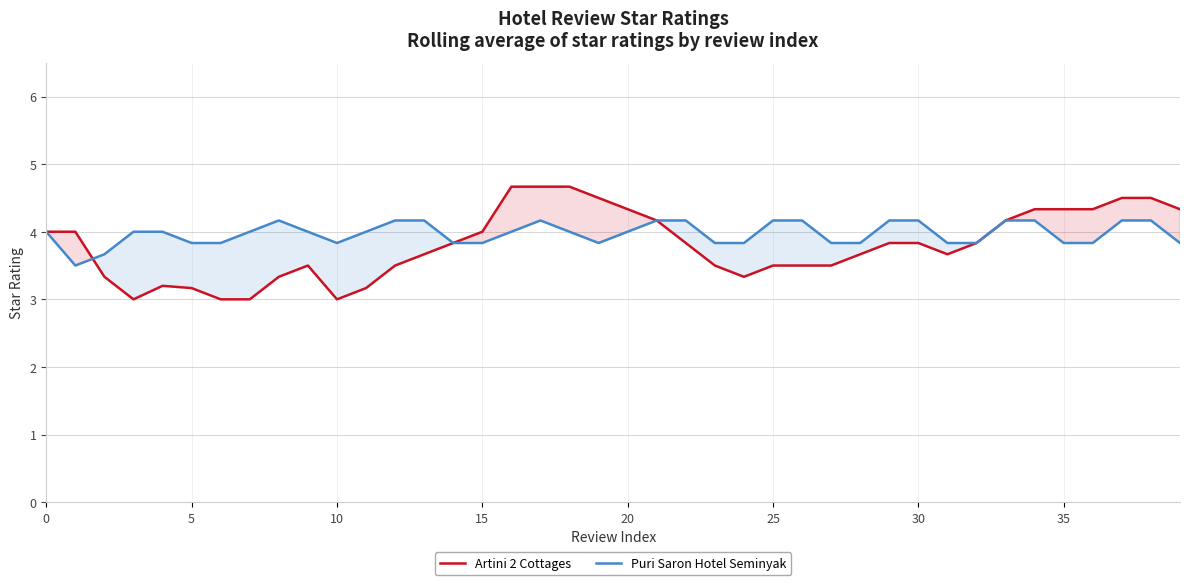

What are all the series names shown in the legend?

Artini 2 Cottages, Puri Saron Hotel Seminyak